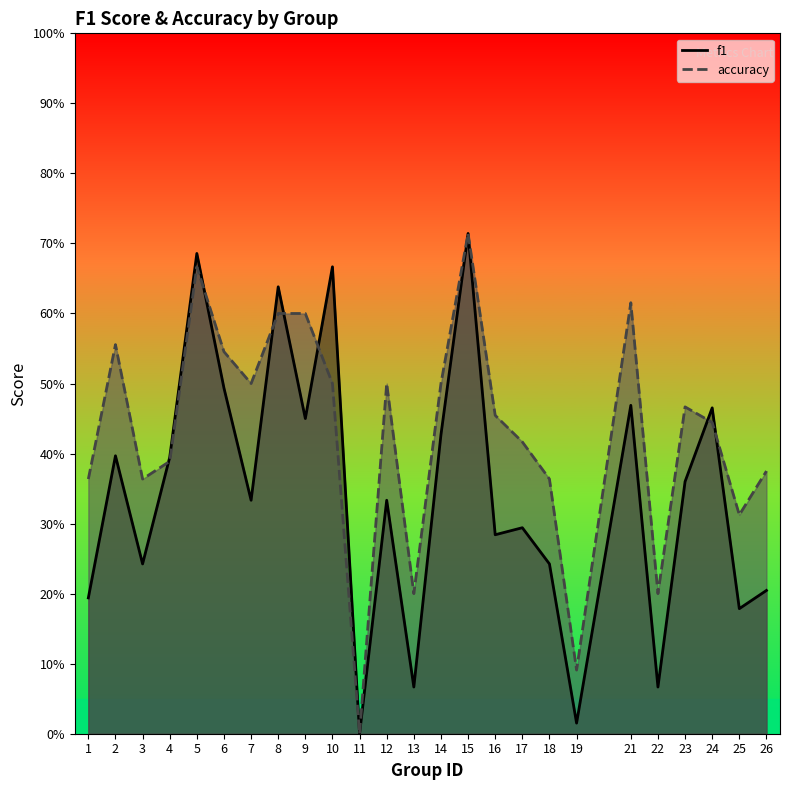

Which series ends up on top after the final intersection of accuracy and f1?

accuracy